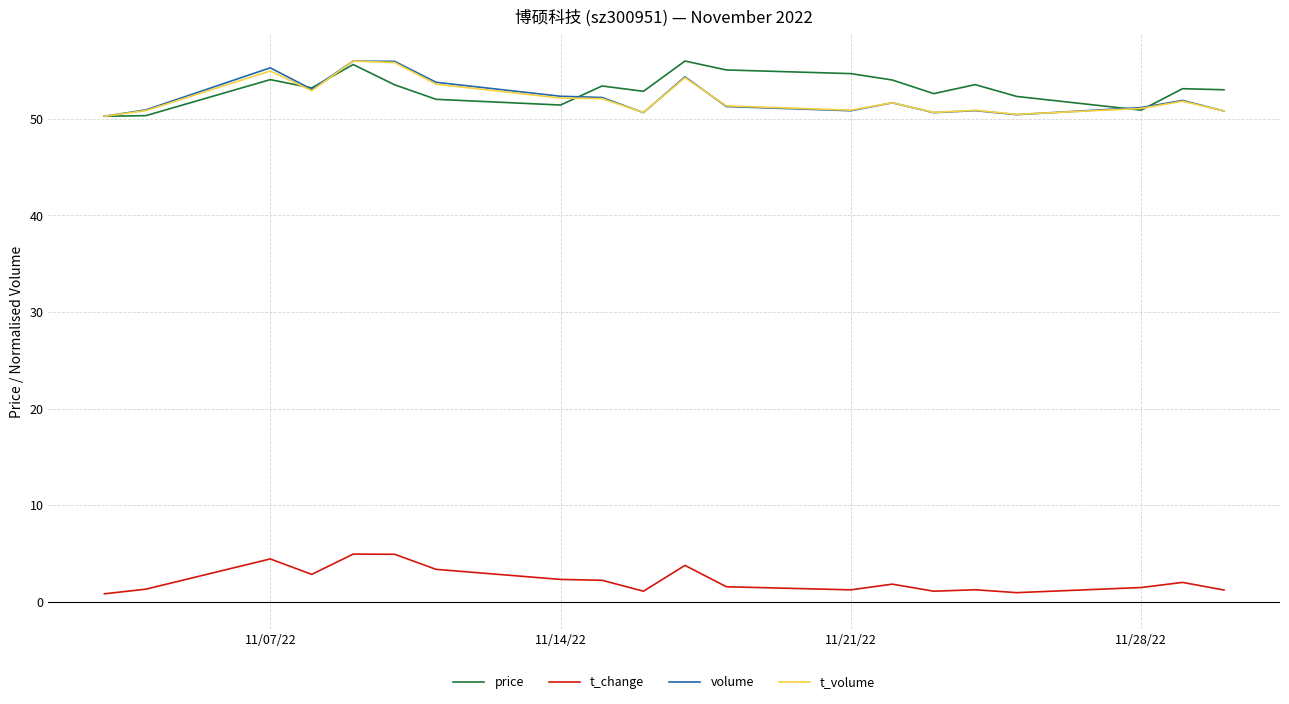

How many series are shown in this chart?

4